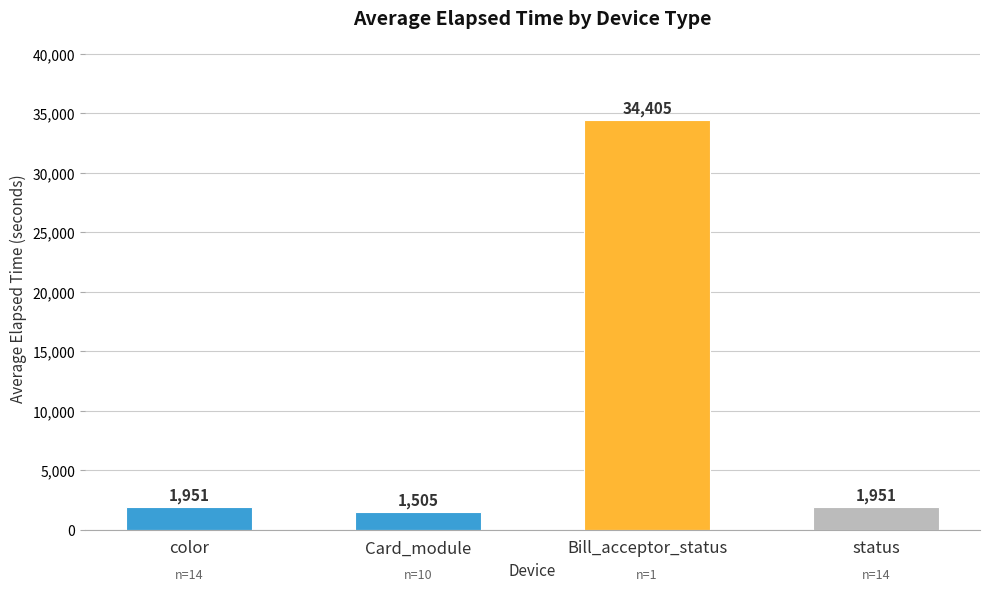

Which label corresponds to the largest value in the chart?

Bill_acceptor_status